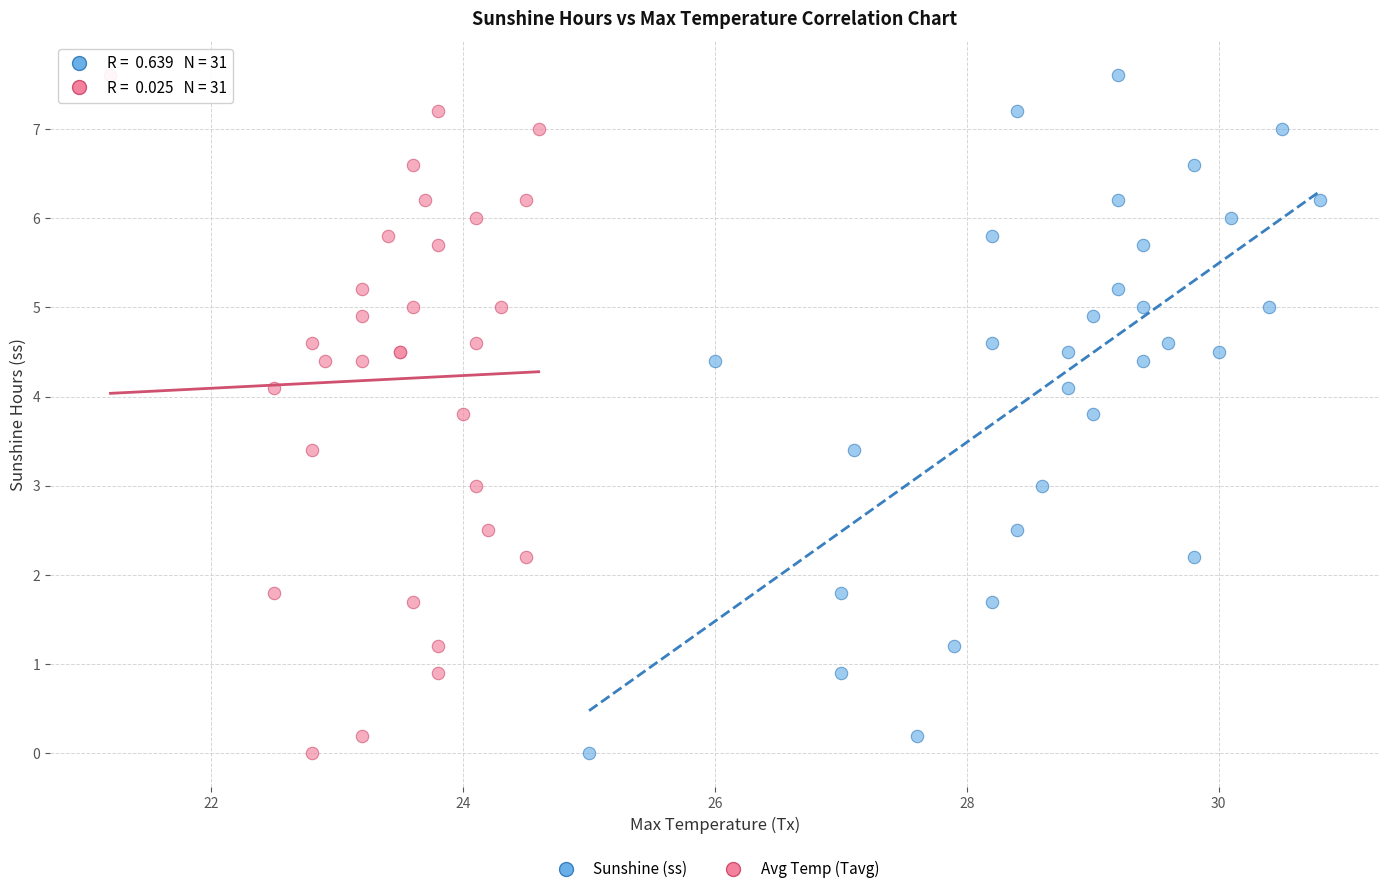

What are all the series names shown in the legend?

Sunshine (ss), Avg Temp (Tavg)